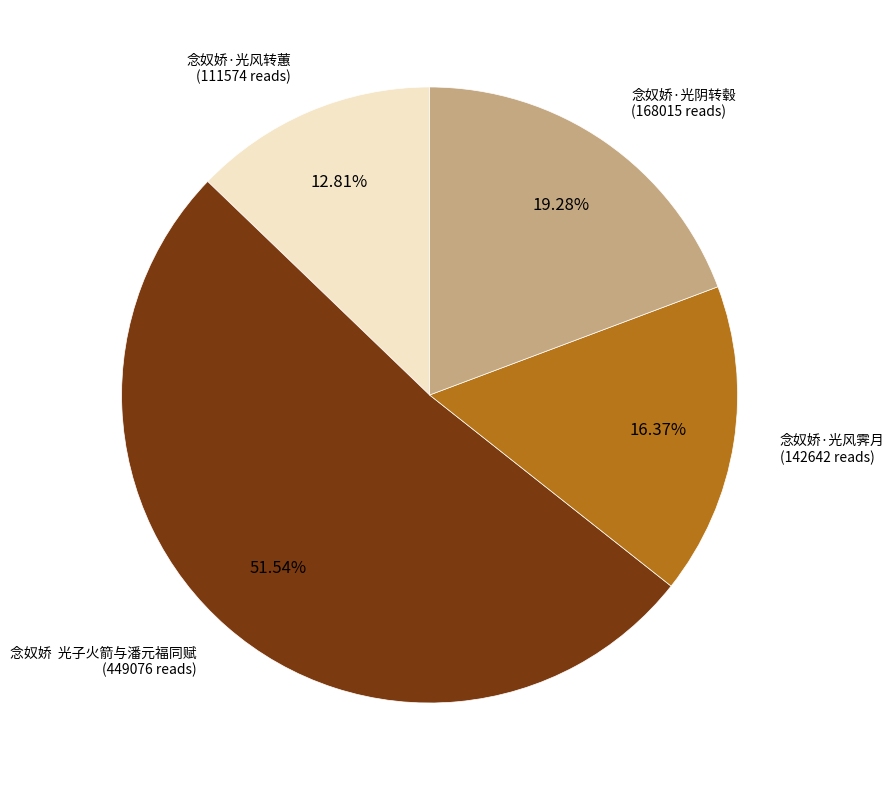

How many segments does this pie chart have?

4